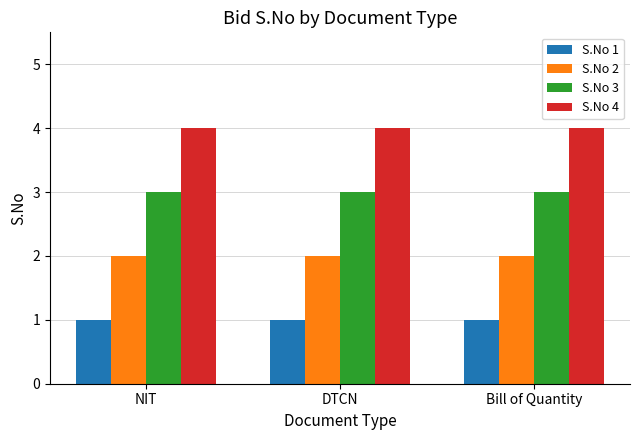

Reading left to right, extract all data points from this chart.

S.No 1: NIT=1	DTCN=1	Bill of Quantity=1
S.No 2: NIT=2	DTCN=2	Bill of Quantity=2
S.No 3: NIT=3	DTCN=3	Bill of Quantity=3
S.No 4: NIT=4	DTCN=4	Bill of Quantity=4